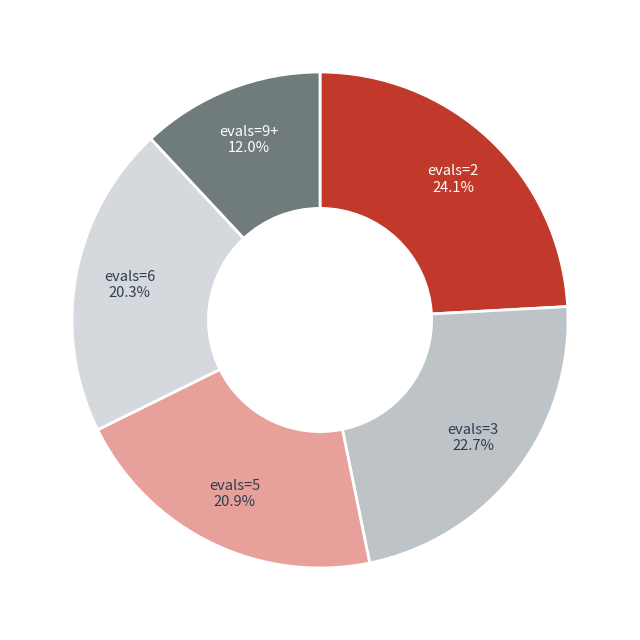

How many slices are in this pie chart?

5